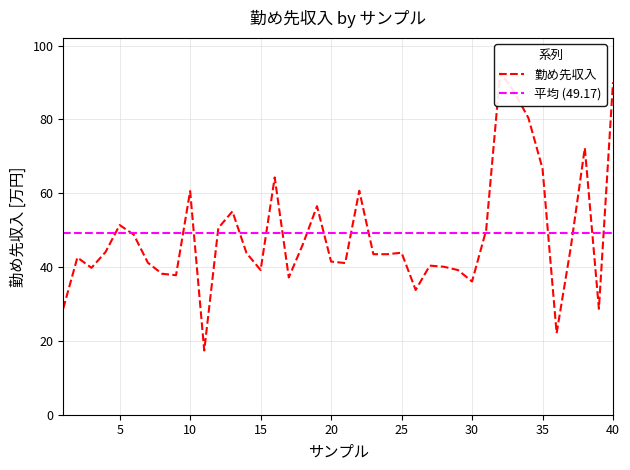

Which category has the highest value across all series?

32